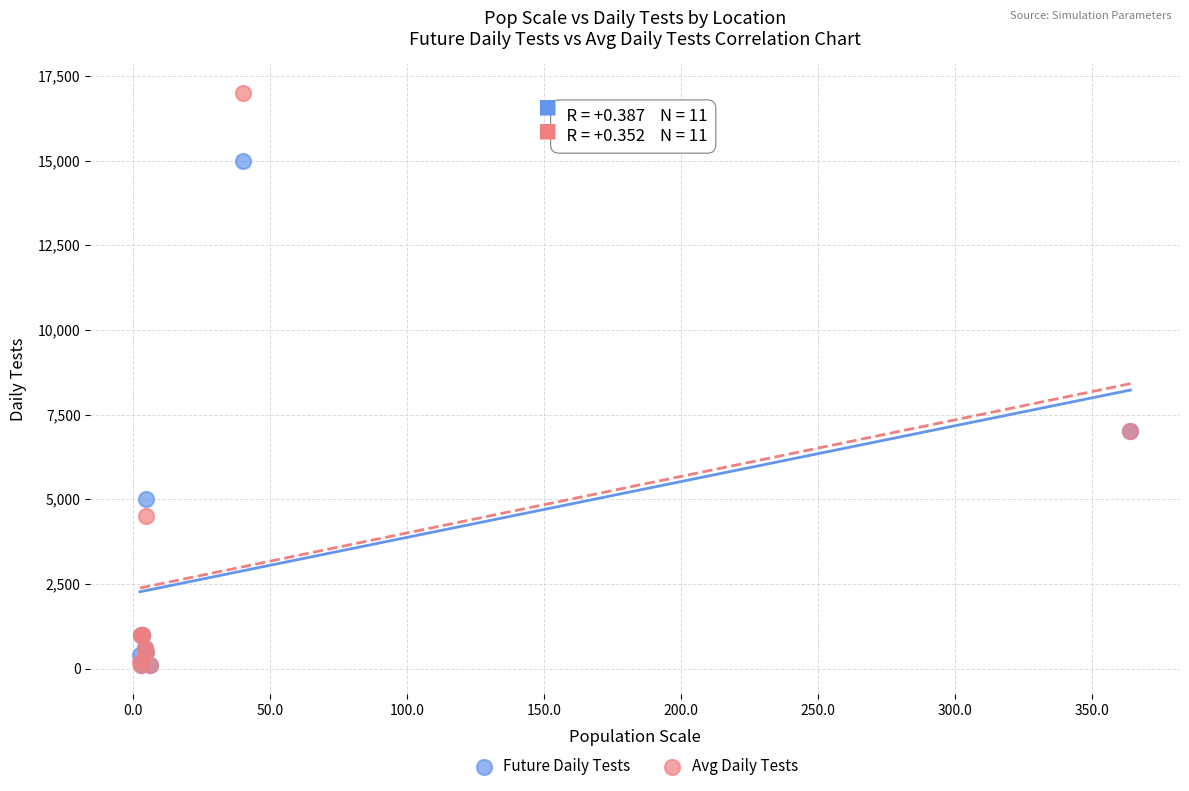

What are all the series names shown in the legend?

Future Daily Tests, Avg Daily Tests